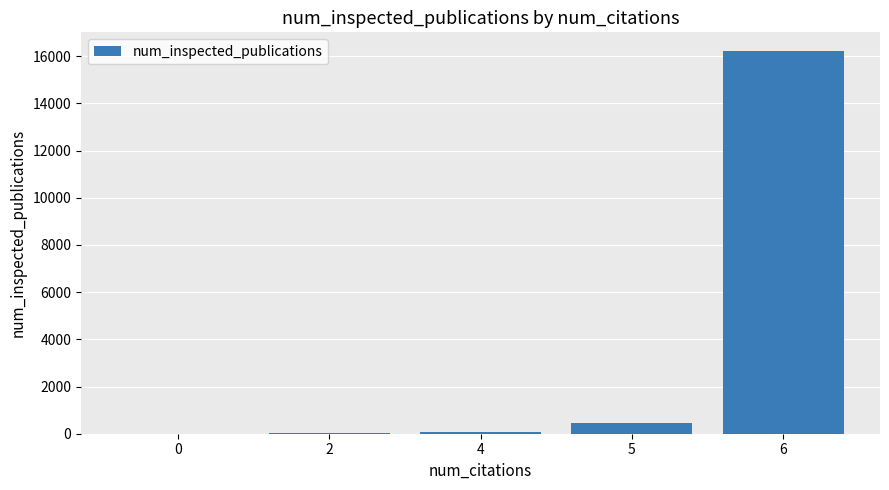

What is the sum of all values?

16759